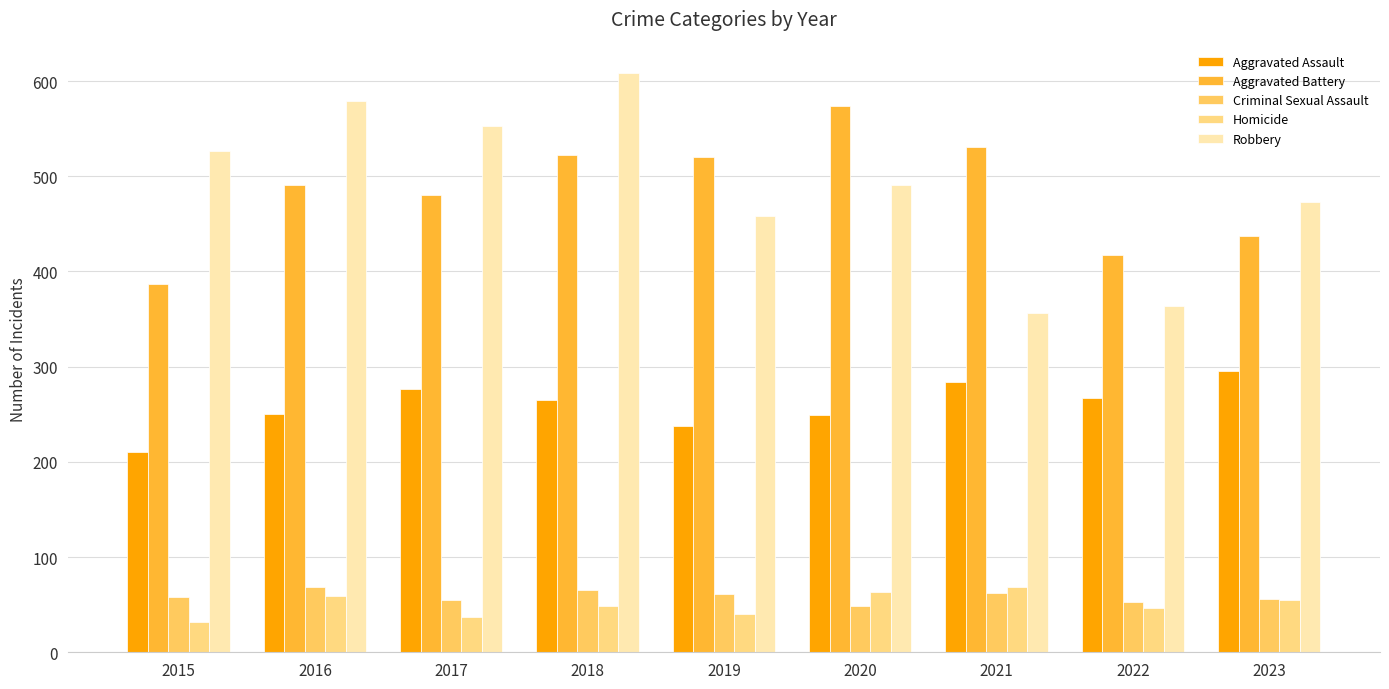

What is the difference between the highest and lowest values at 2015?

495